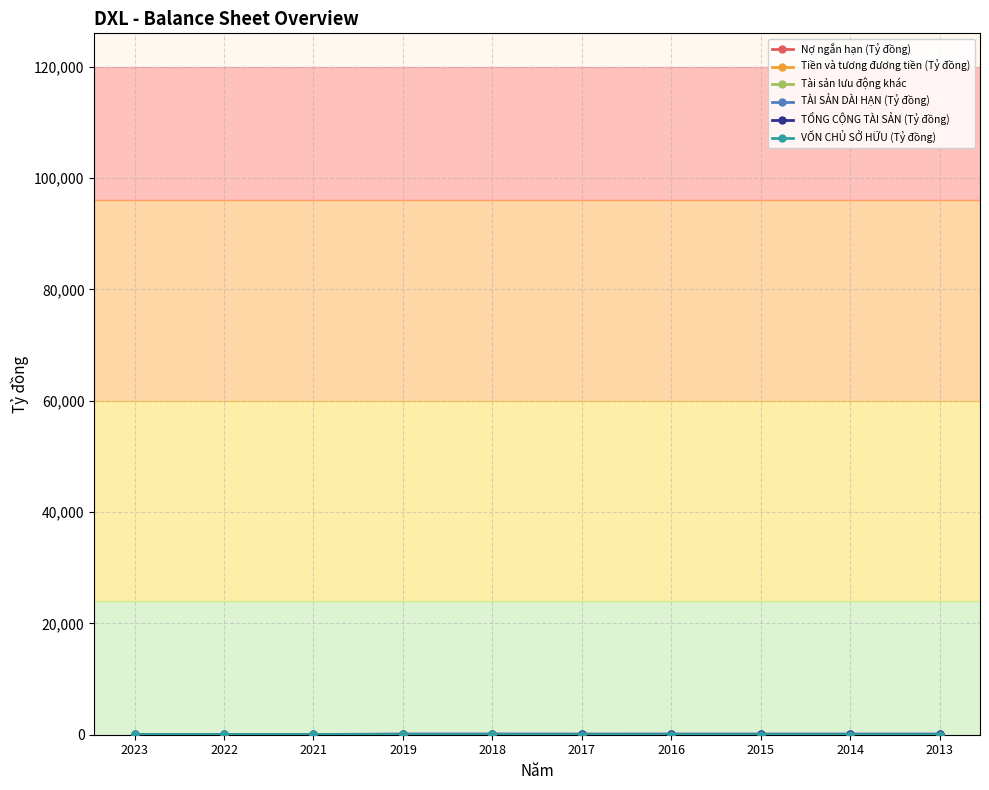

Count the number of data series in this chart.

6